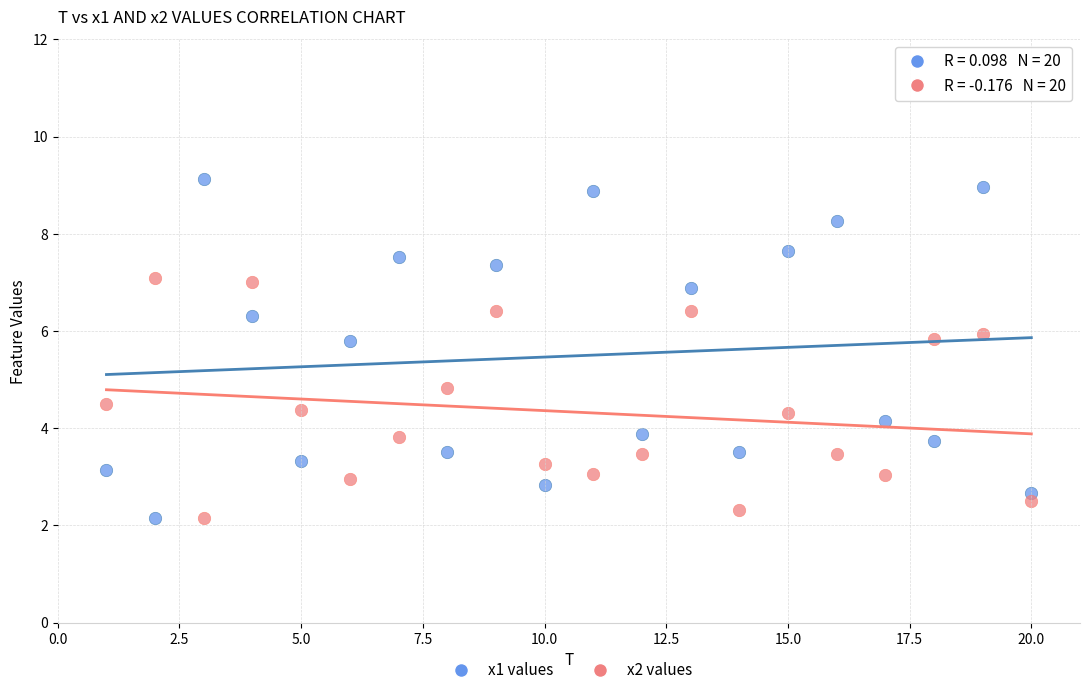

Which series contains the highest Y value?

x1 values